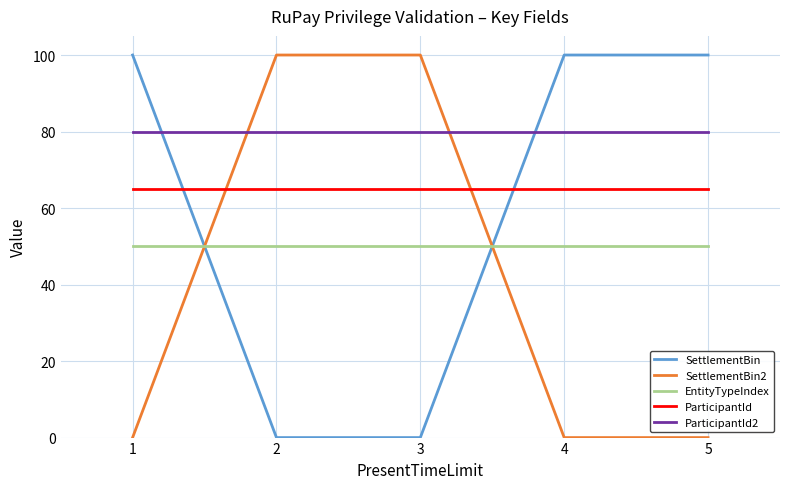

The value of ParticipantId at 4 is 106. True or false?

False